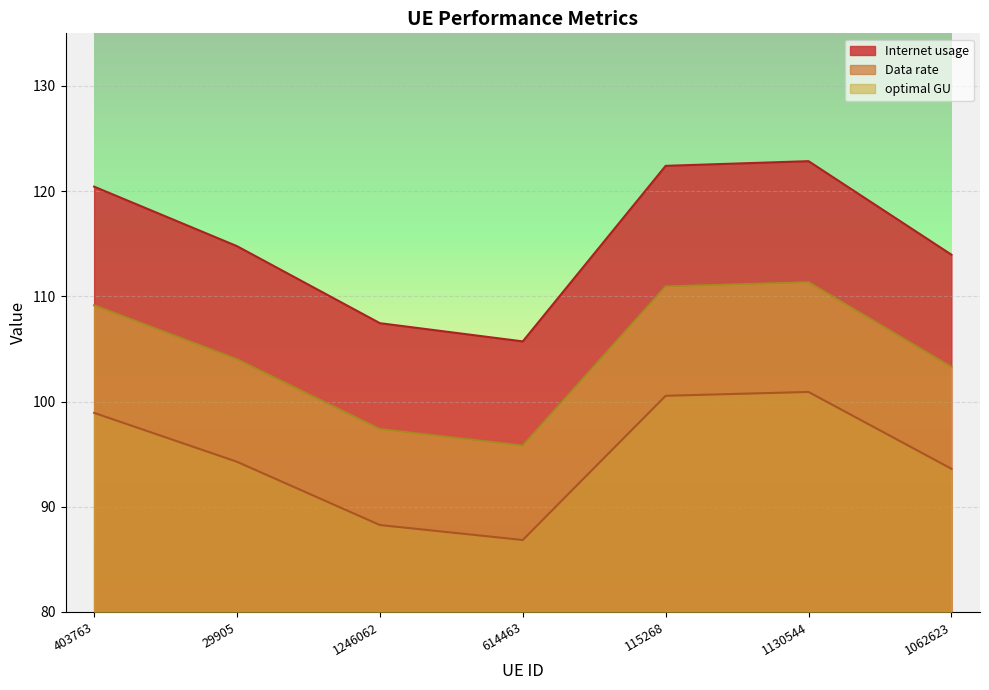

Count the number of categories in the chart.

7